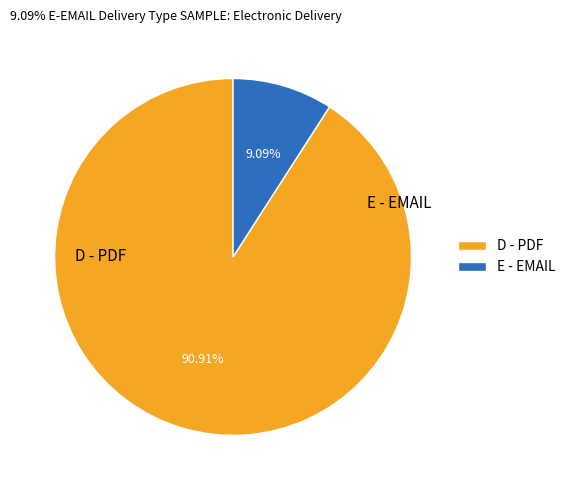

What percentage do E - EMAIL and D - PDF together represent?

100.0%